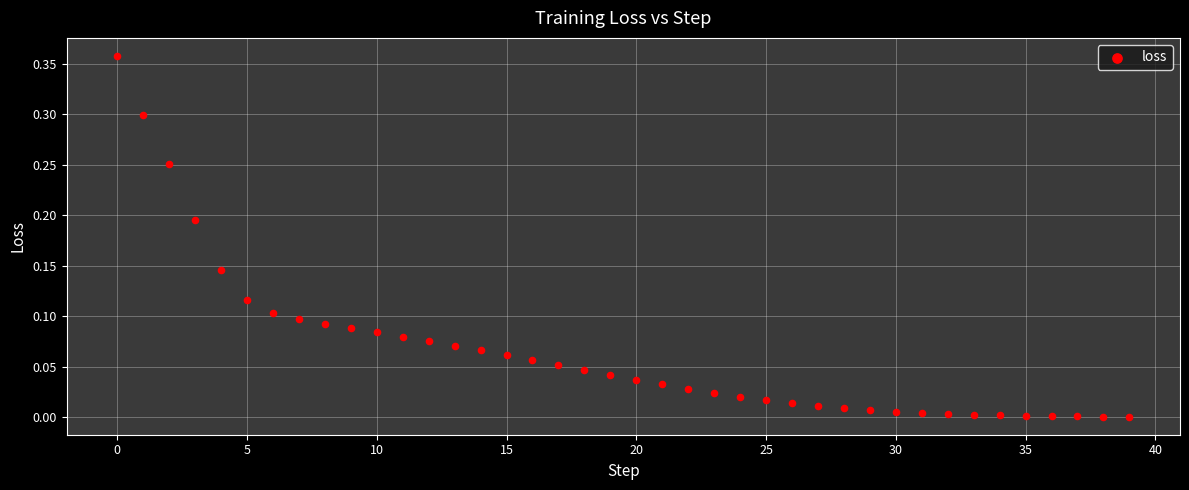

How many data points are displayed?

40